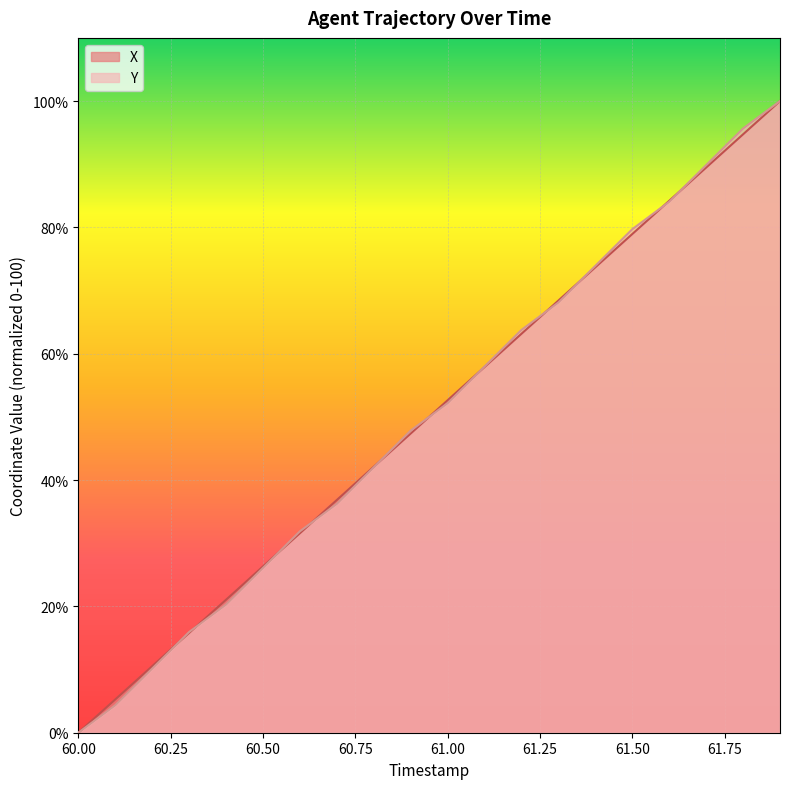

Which series has the largest range (max minus min)?

X